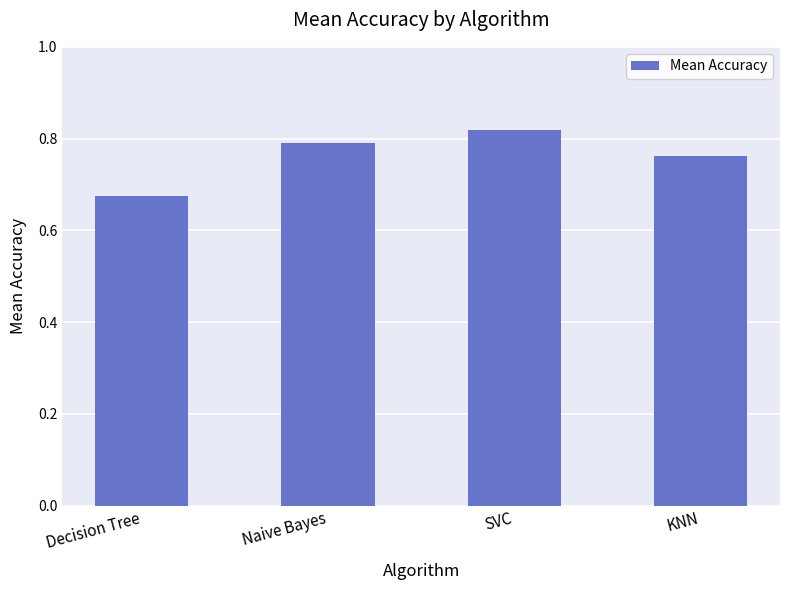

What is the label of the 1st bar from the left?

Decision Tree